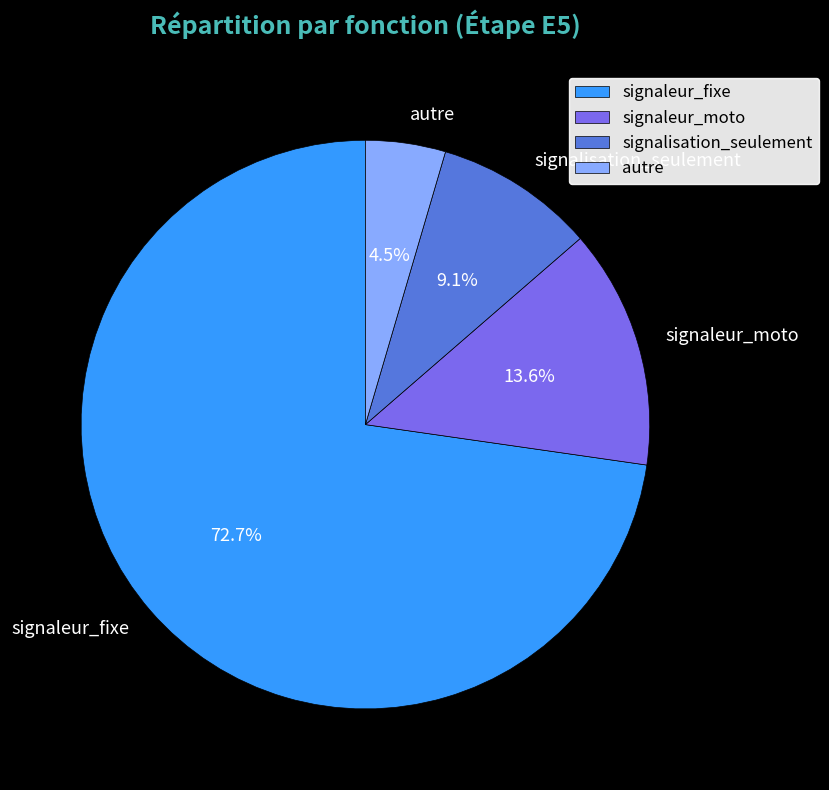

To the nearest percent, what portion does signaleur_fixe represent?

73%